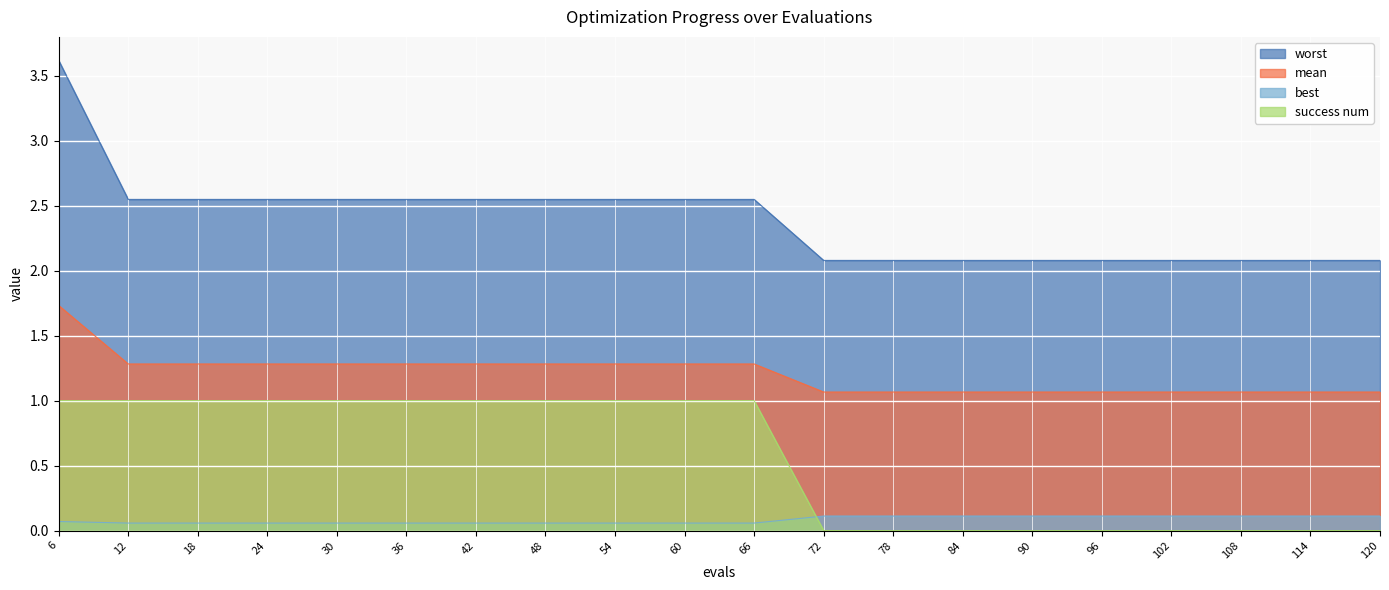

Is it true that success num equals 0.3 at 24?

False